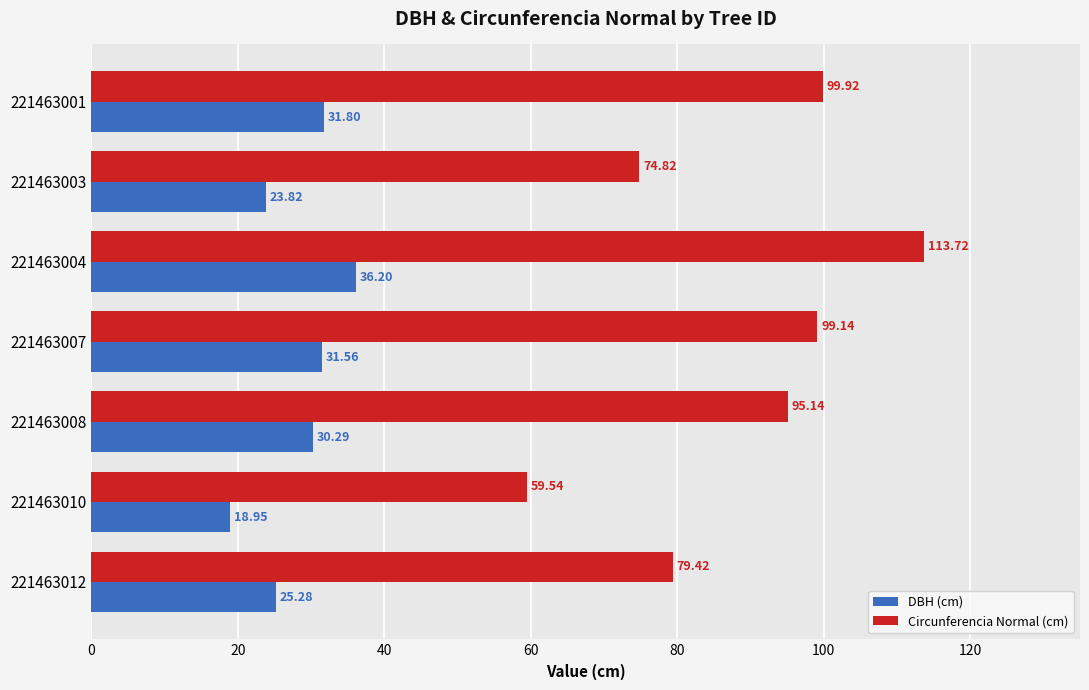

What is the spread (max minus min) of values at 221463010?

40.6